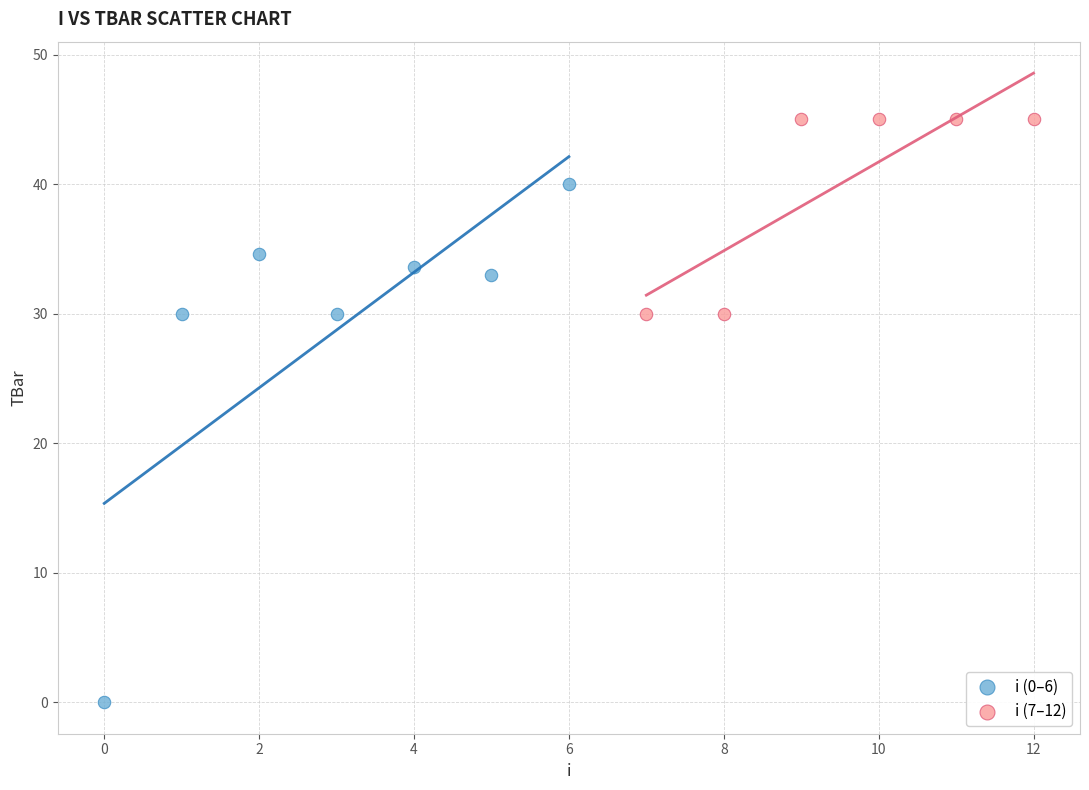

What are all the series names shown in the legend?

i (0–6), i (7–12)